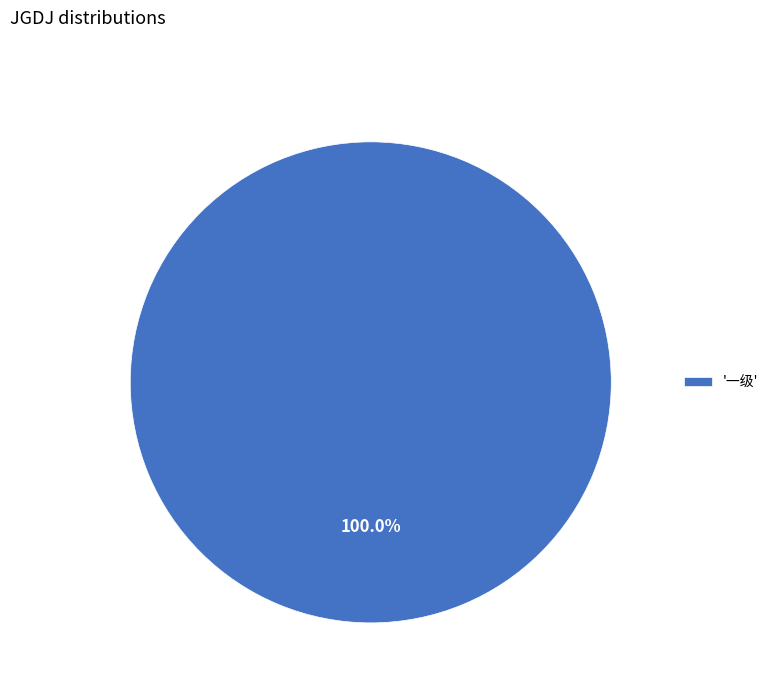

Is there any slice that represents more than half of the pie?

Yes